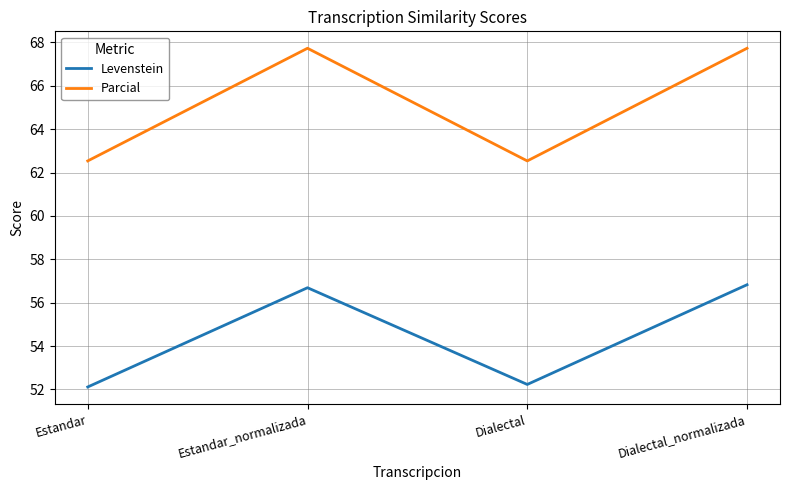

True or false: Levenstein has more than 2 interior local peaks.

False